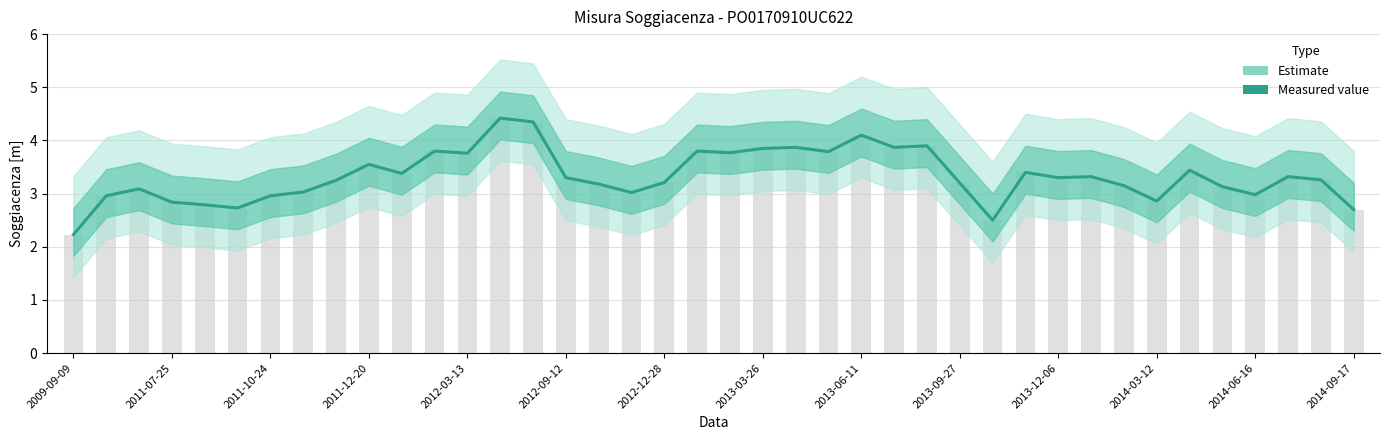

What is the change in value from 2011-10-24 to 27?

+0.1